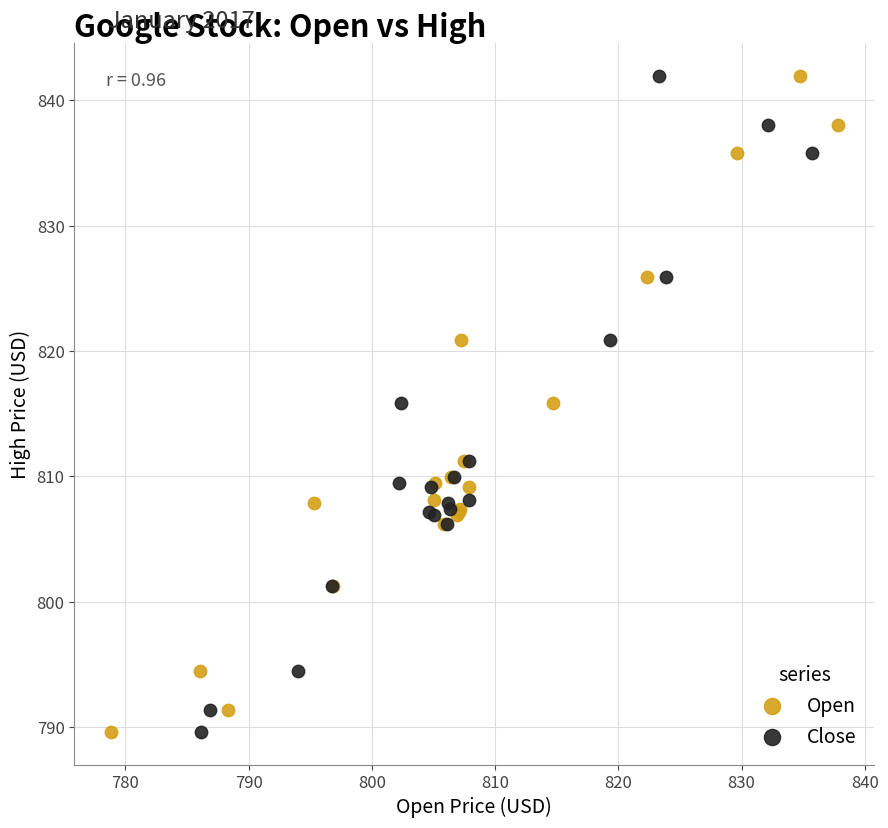

What are all the series names shown in the legend?

Open, Close